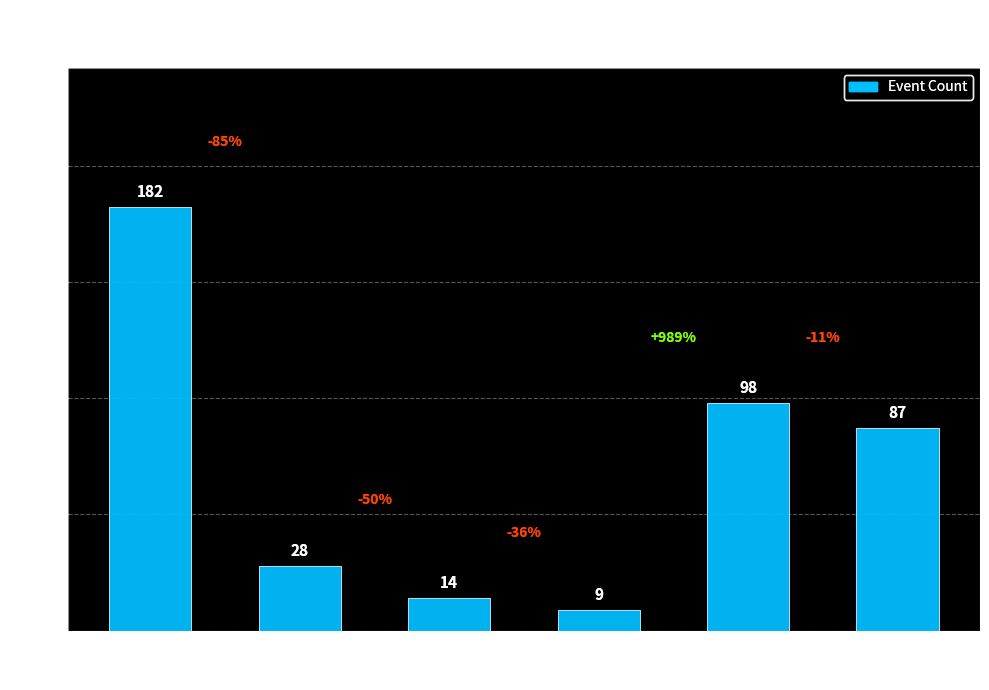

How many data points does each series have?

6